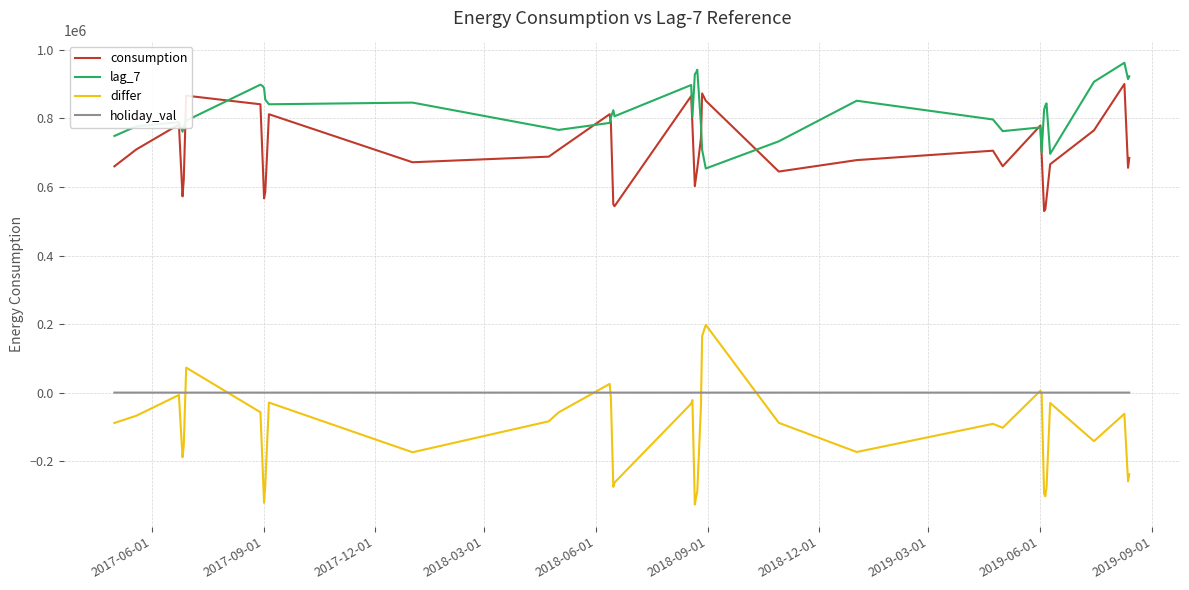

What is the average value of the lag_7 series?

820193.1